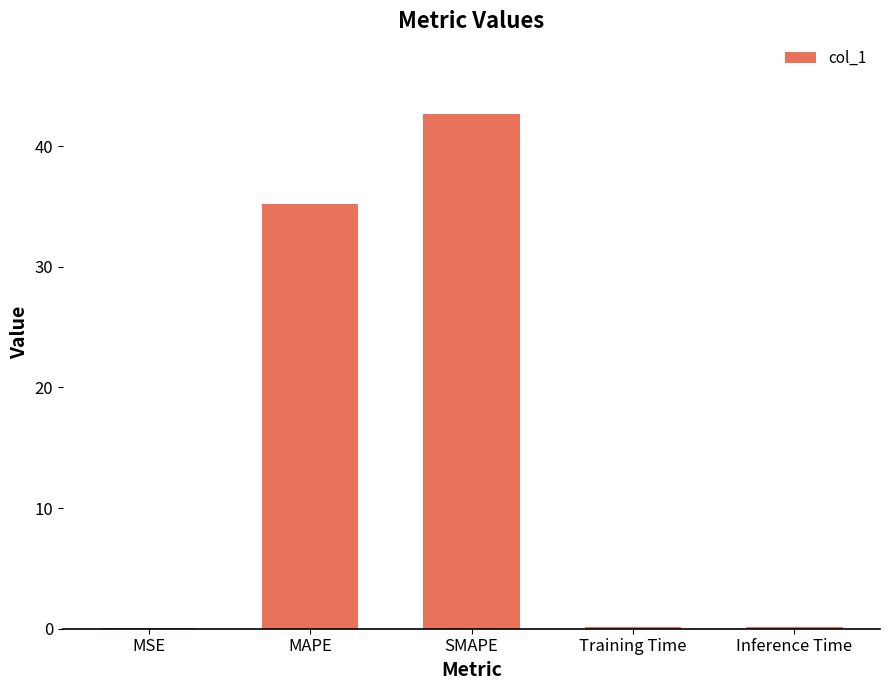

Which category has the highest value across all series?

SMAPE